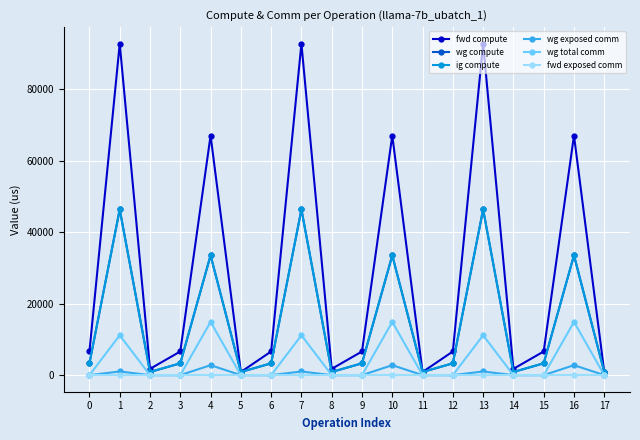

True or false: wg exposed comm and fwd exposed comm cross at least once.

False